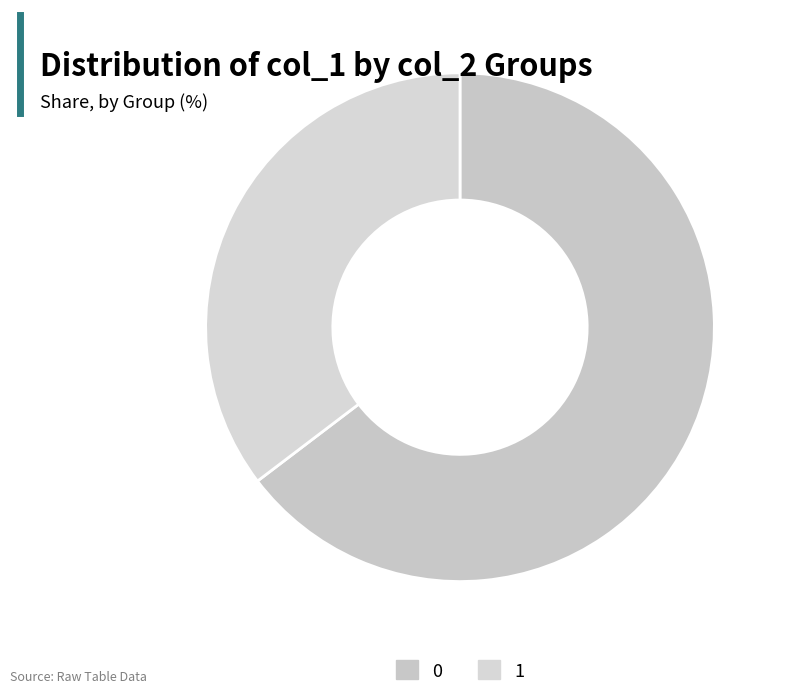

Does any single category account for the majority?

Yes